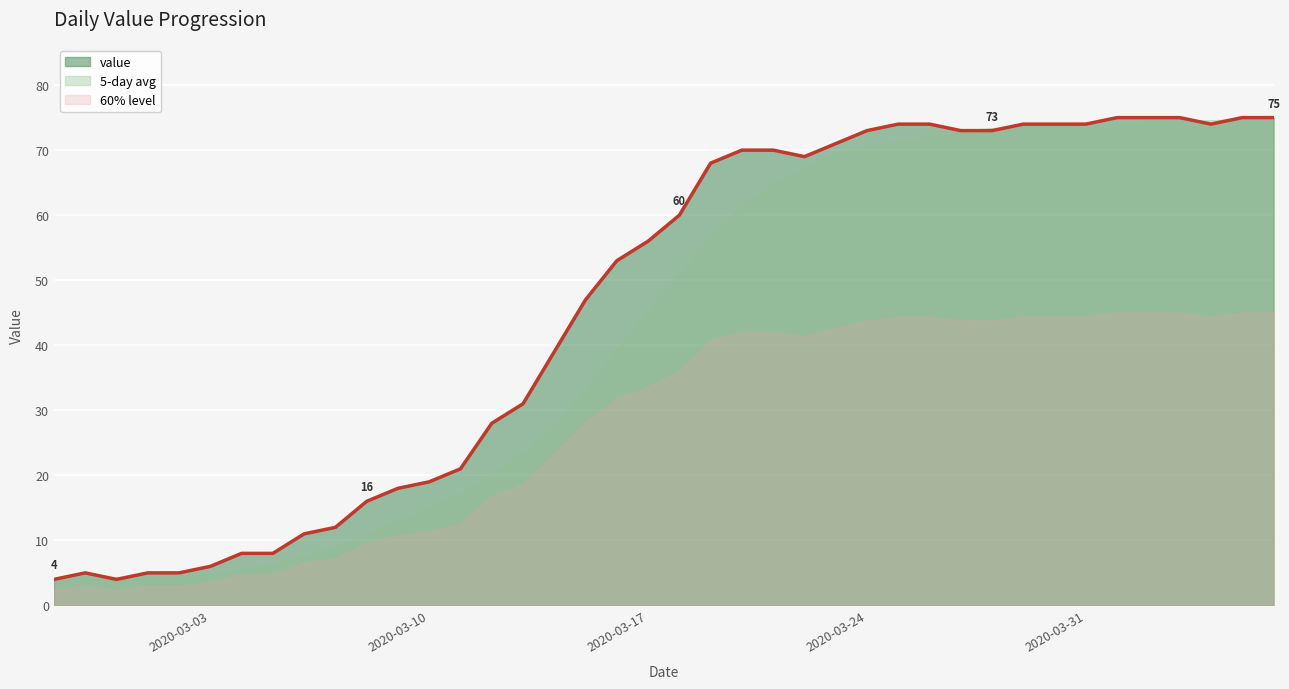

Is it true that the value at 2020-04-05 is 75?

True